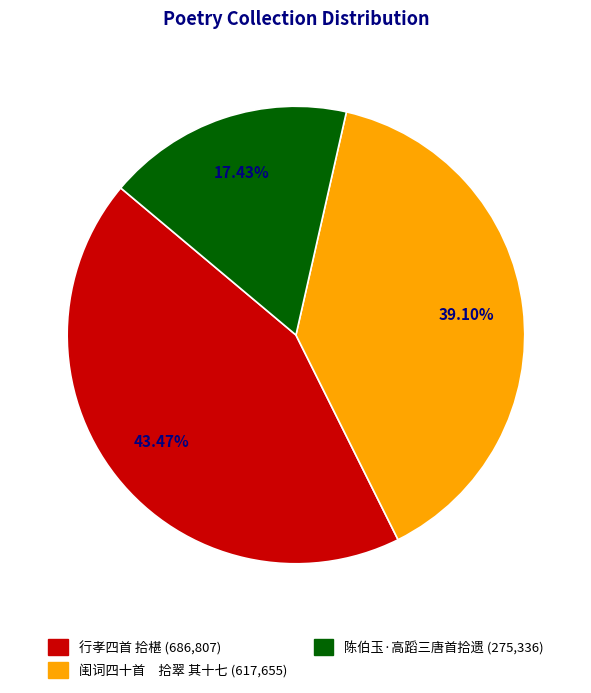

Combined, do 陈伯玉·高蹈三唐首拾遗 and 闺词四十首 拾翠 其十七 account for over 50%?

Yes